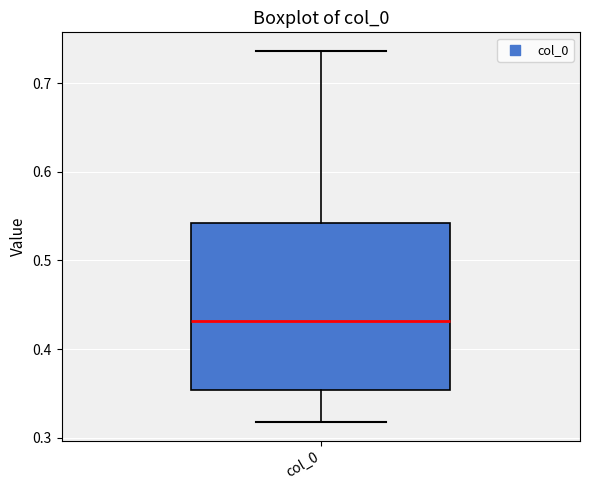

Where is the upper edge of the box for col_0 on the y-axis? The values are not printed on the chart, so give them approximately, as read against the axis.

0.54